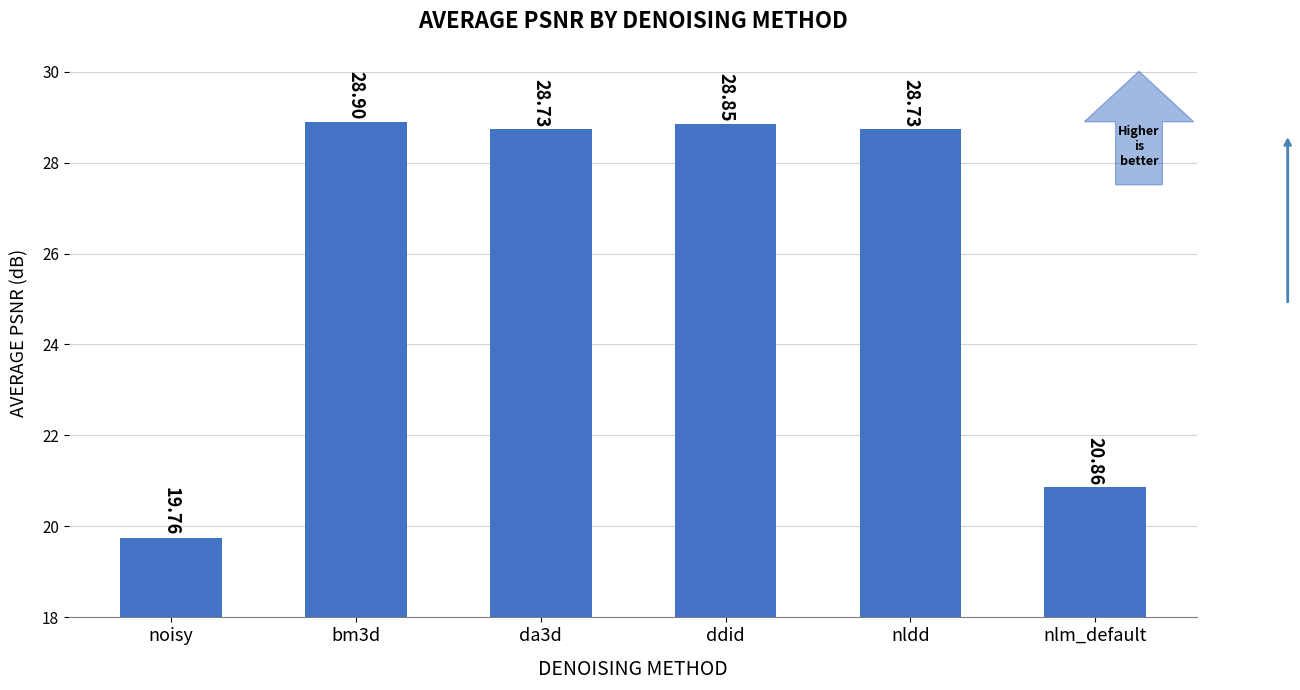

Between noisy and bm3d, which is larger?

bm3d